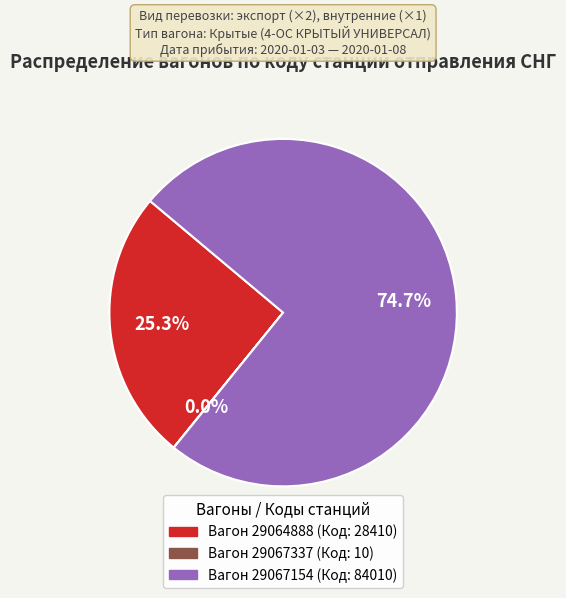

Is there a majority slice in this chart?

Yes